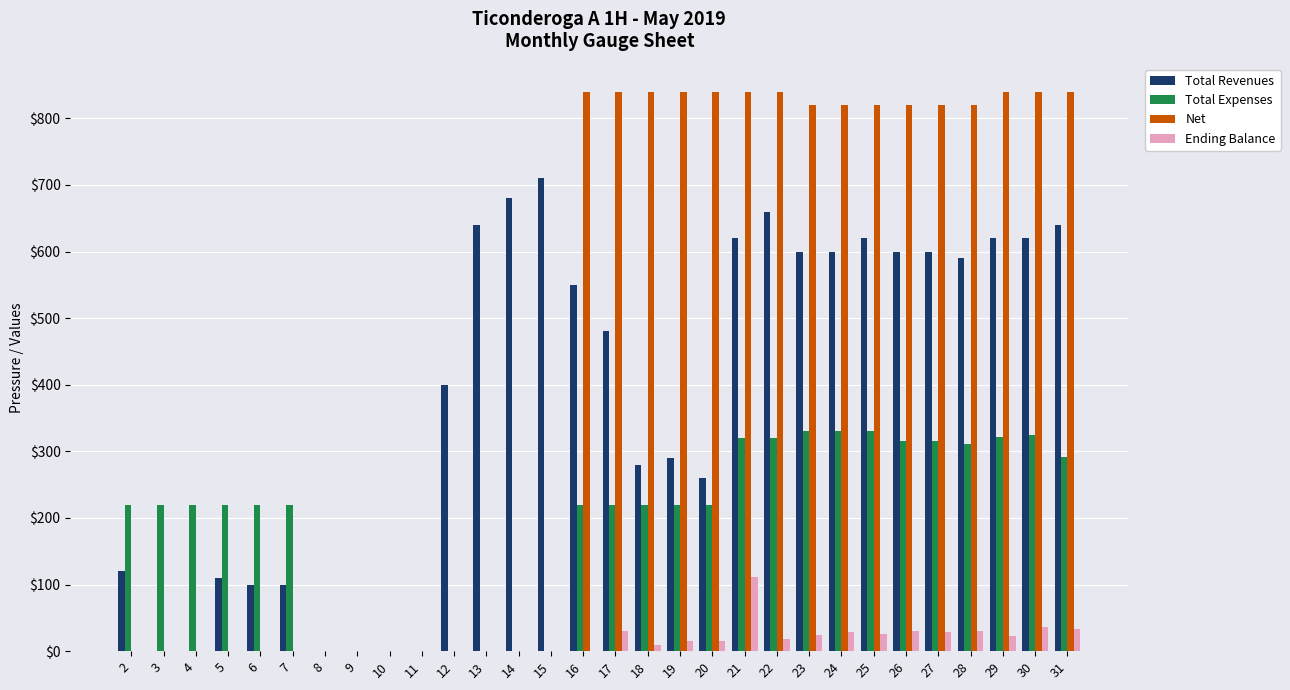

How many groups of bars are there?

30